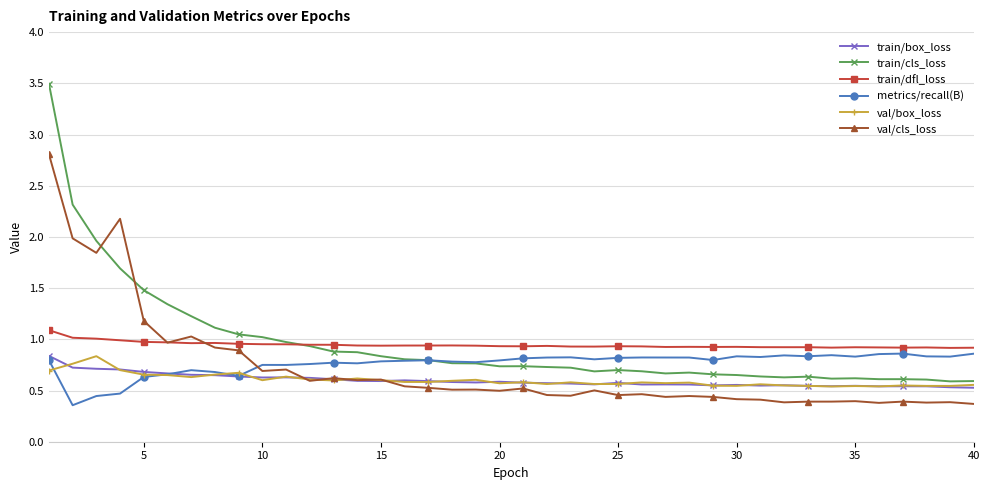

How many times do train/cls_loss and val/cls_loss cross each other?

2